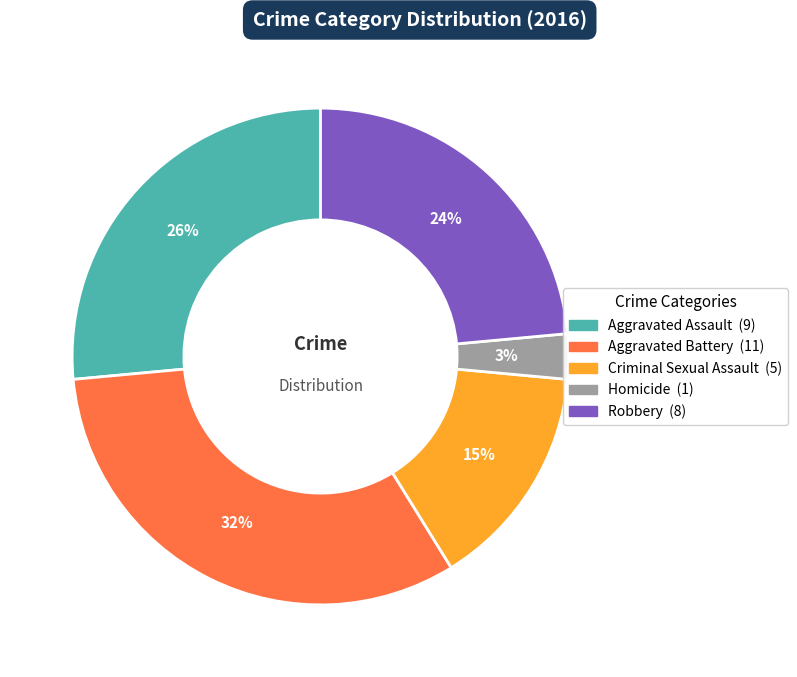

What is the smallest slice in the pie chart?

Homicide